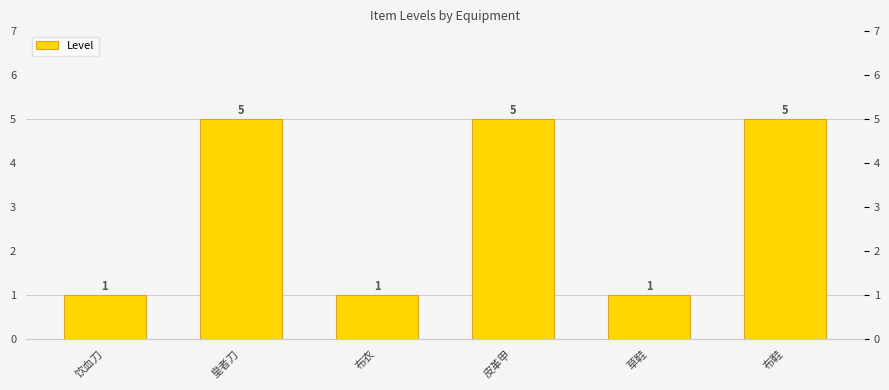

Is it true that the value at 布鞋 is 5?

True